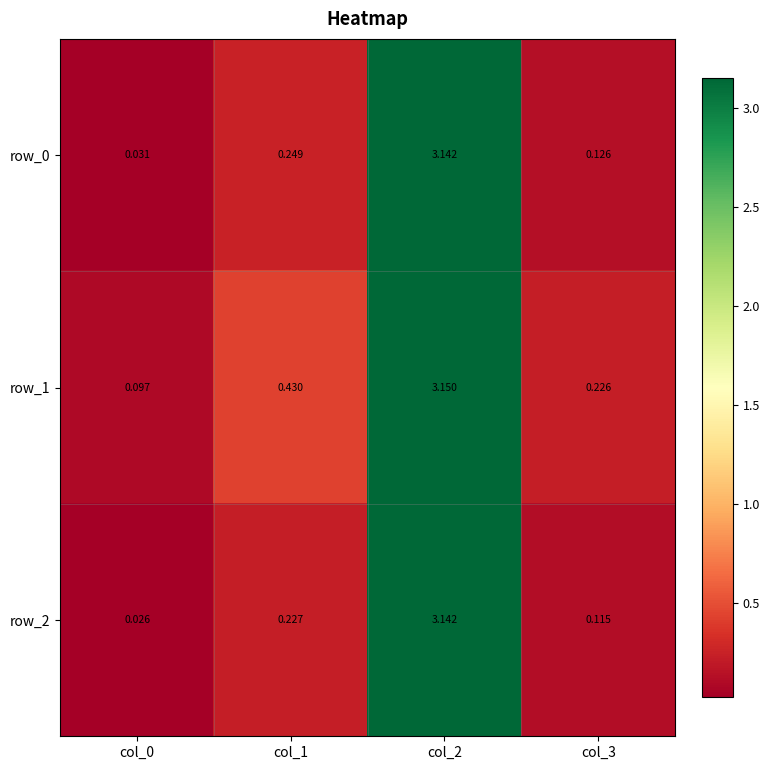

Is the value of row_0 at col_3 greater than the value of row_1 at col_2?

No